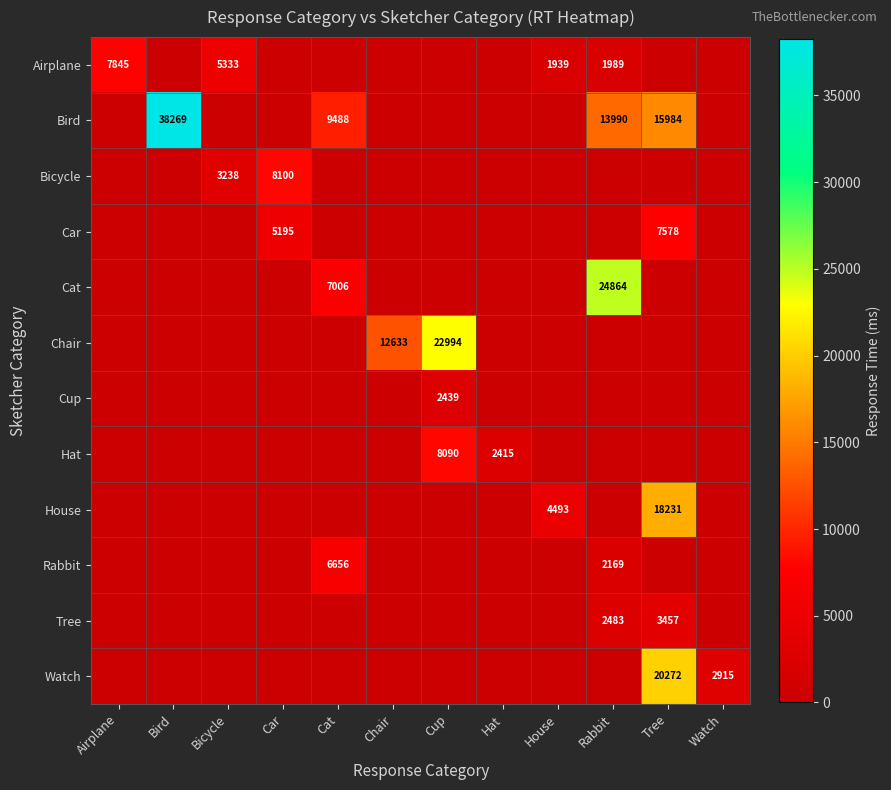

True or false: Cup has a value of 1597 at Cup.

False